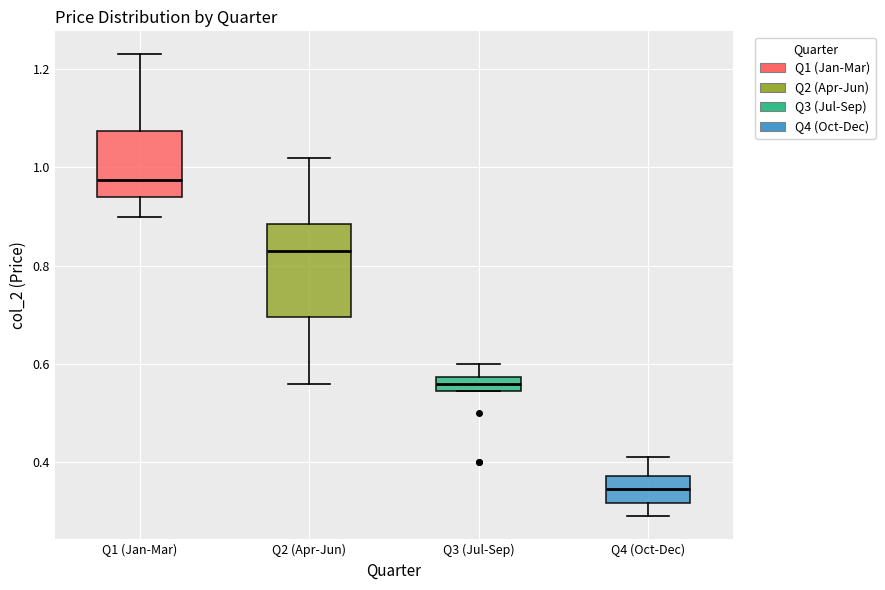

Where does the median line of the box for Q4 (Oct-Dec) sit on the y-axis? The values are not printed on the chart, so give them approximately, as read against the axis.

0.34